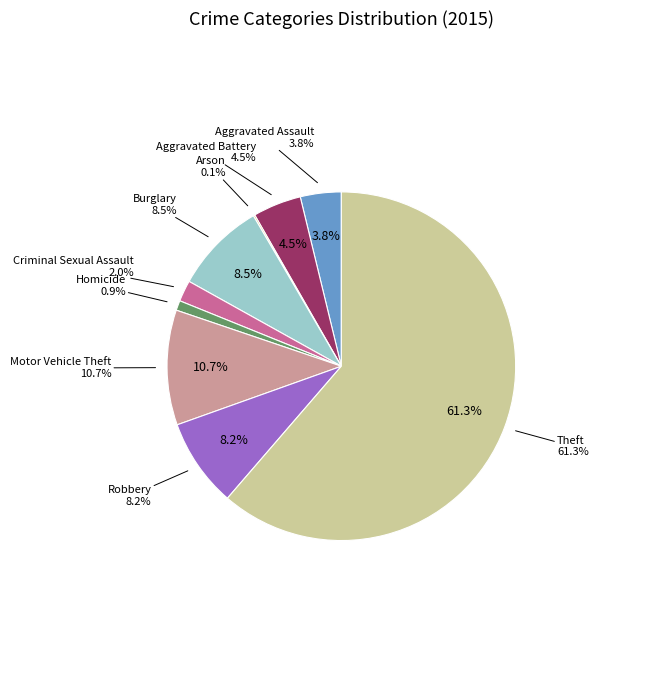

Approximately how many times larger is the value at Aggravated Battery compared to Criminal Sexual Assault?

2.3